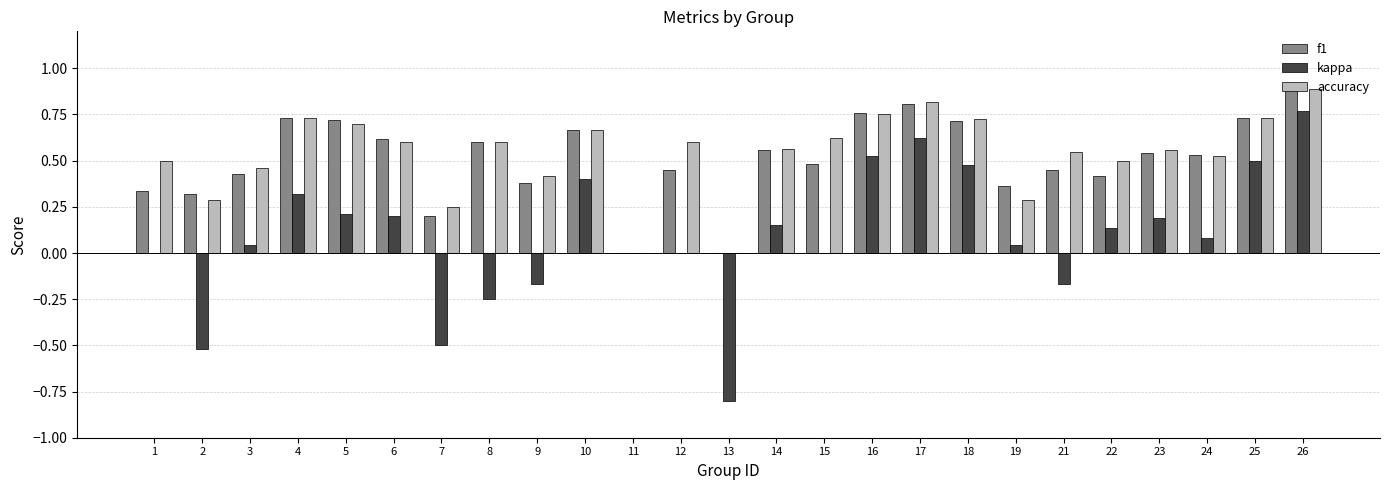

The value of kappa at 2 is -0.8. True or false?

False